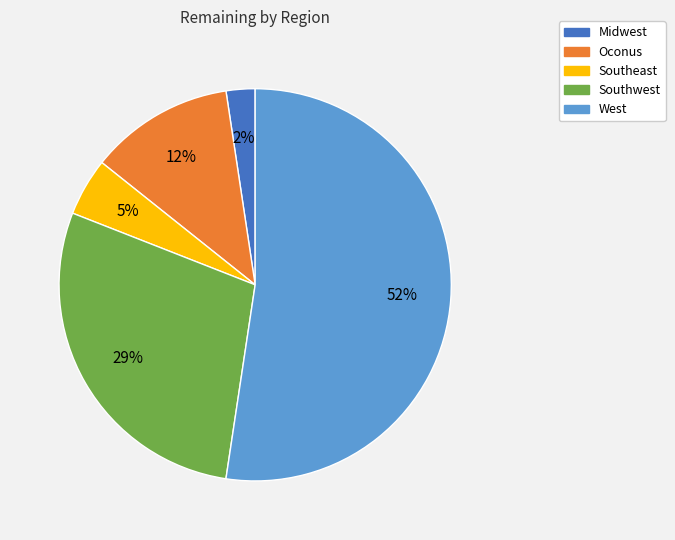

How many segments does this pie chart have?

5